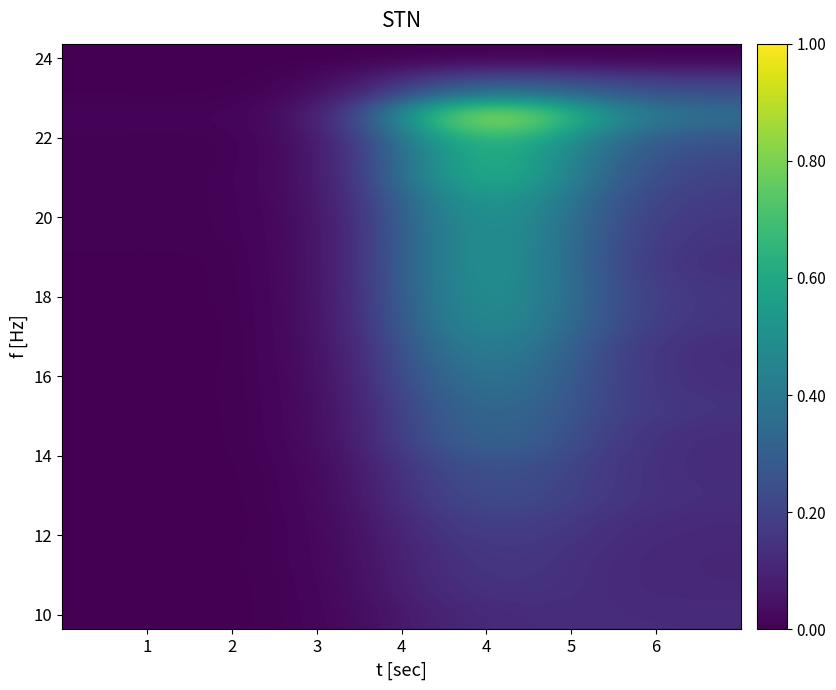

What is the total value across all series at 6?

3.0